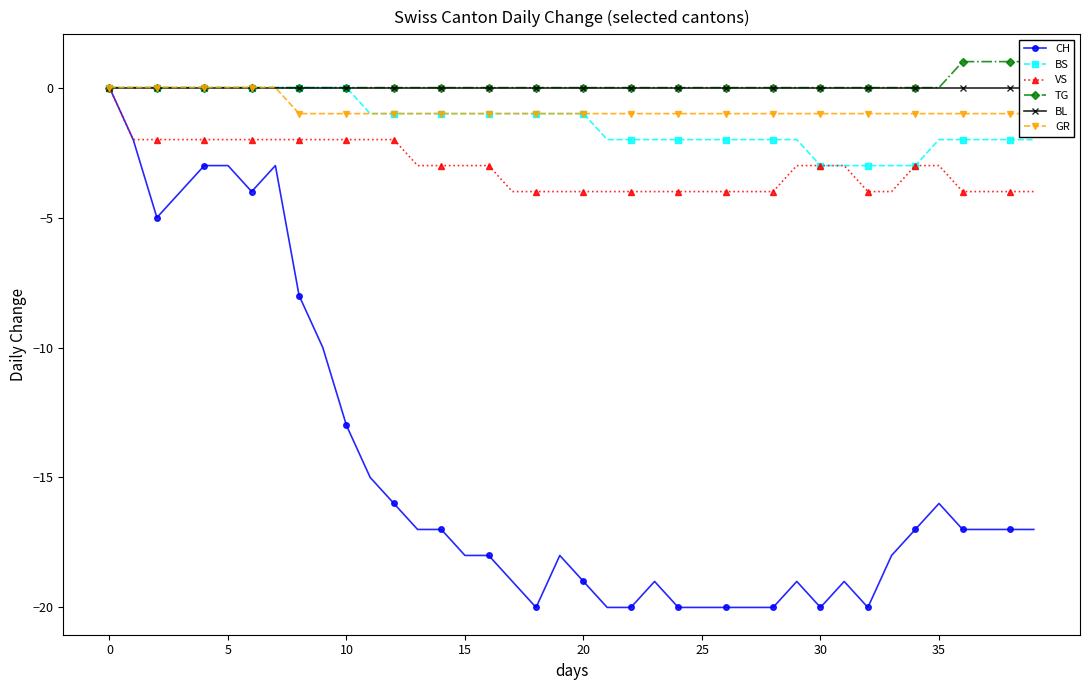

What is the total value across all series at 18?

-26